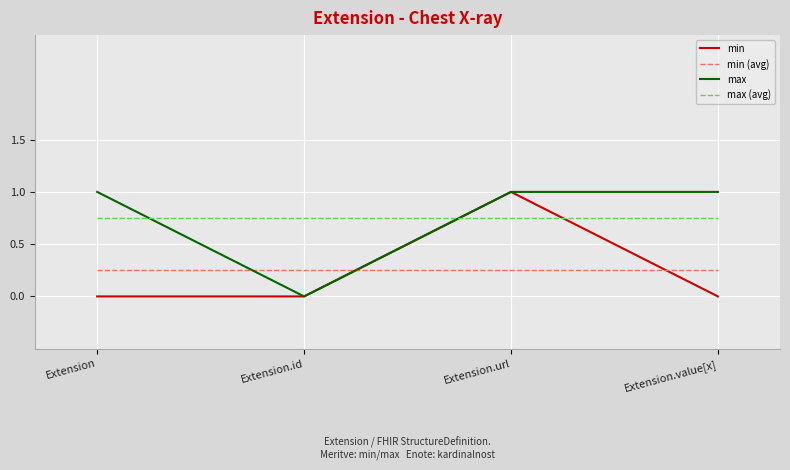

What is the maximum value for max?

1.0